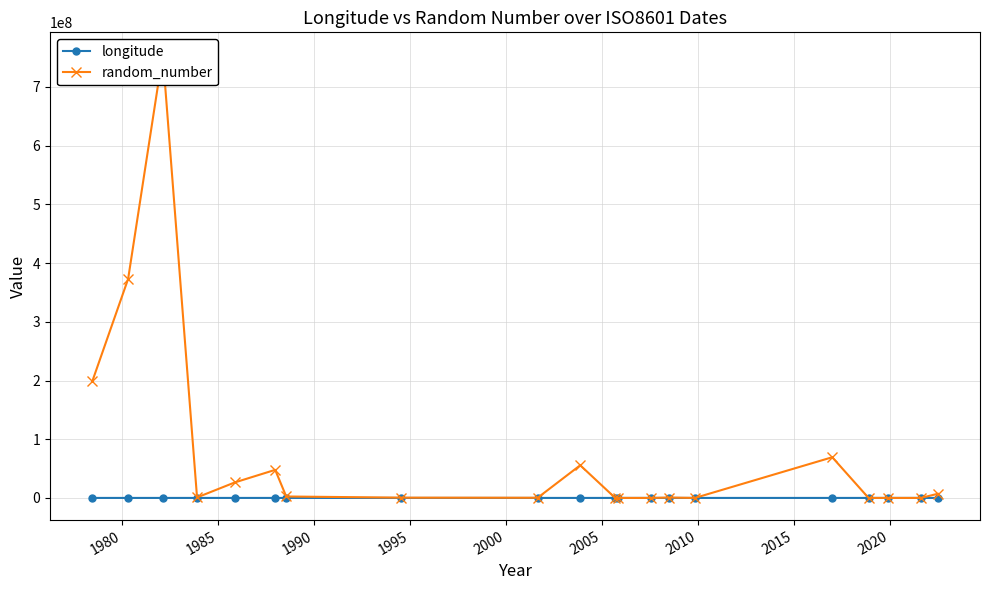

True or false: longitude has more than 1 points higher than both neighbors.

True